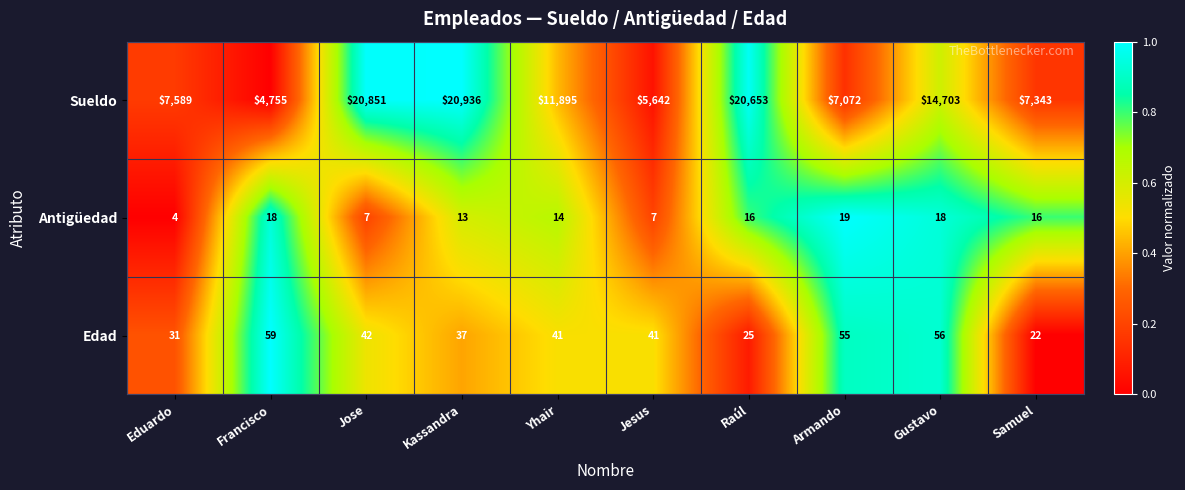

Is it true that Sueldo equals 4755 at Francisco?

True